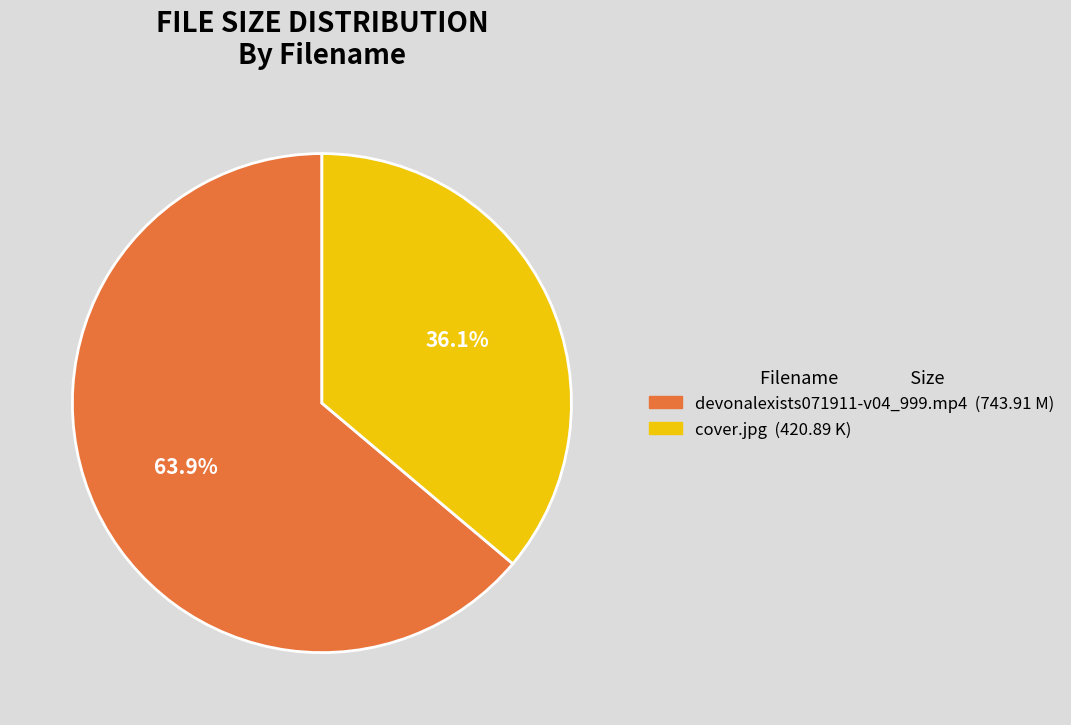

How many segments does this pie chart have?

2